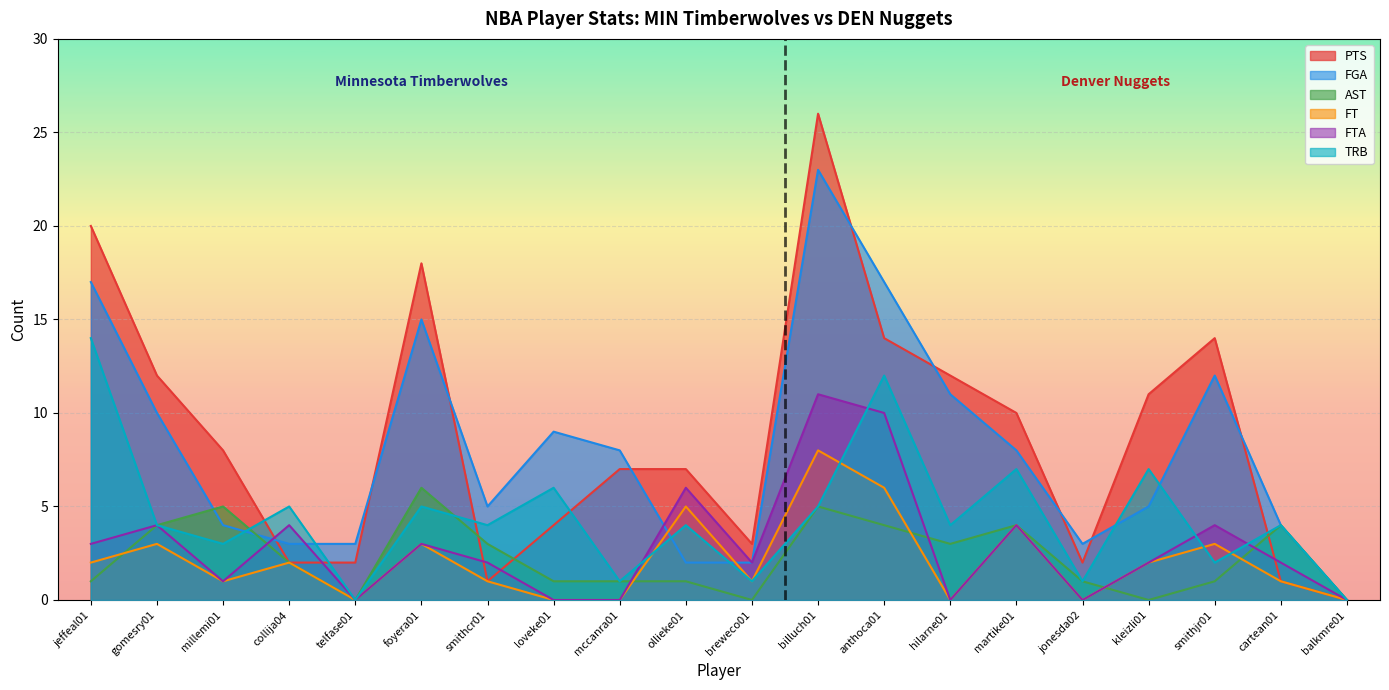

What is the value of the PTS point at the 2nd from the left?

12